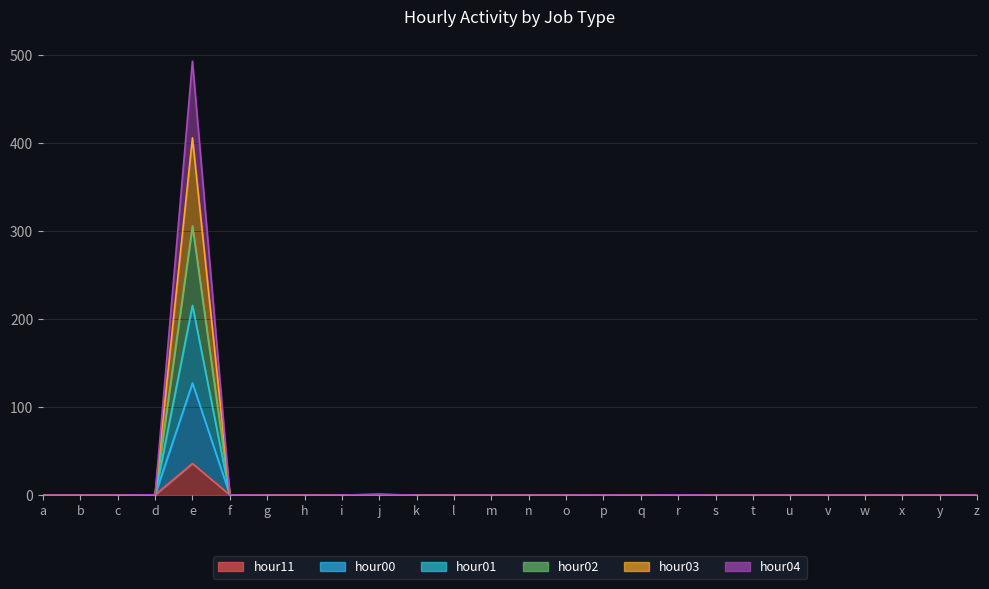

Rank the categories by hour11 value from lowest to highest.

q, x, y, o, g, l, b, v, m, u, w, t, k, a, h, s, c, n, z, p, i, f, r, j, d, e